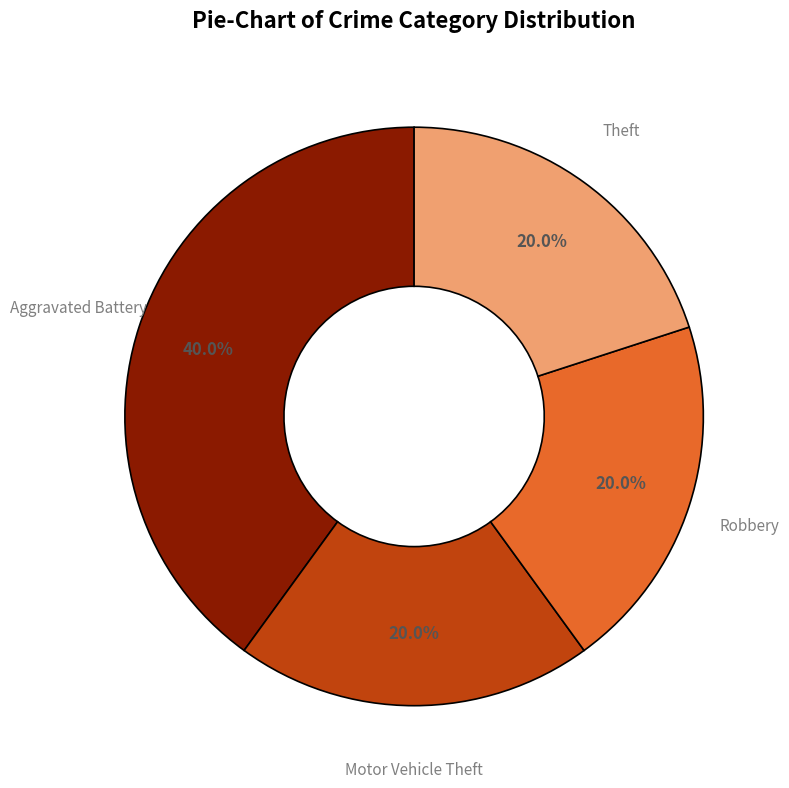

Which category has the biggest portion of the pie?

Aggravated Battery